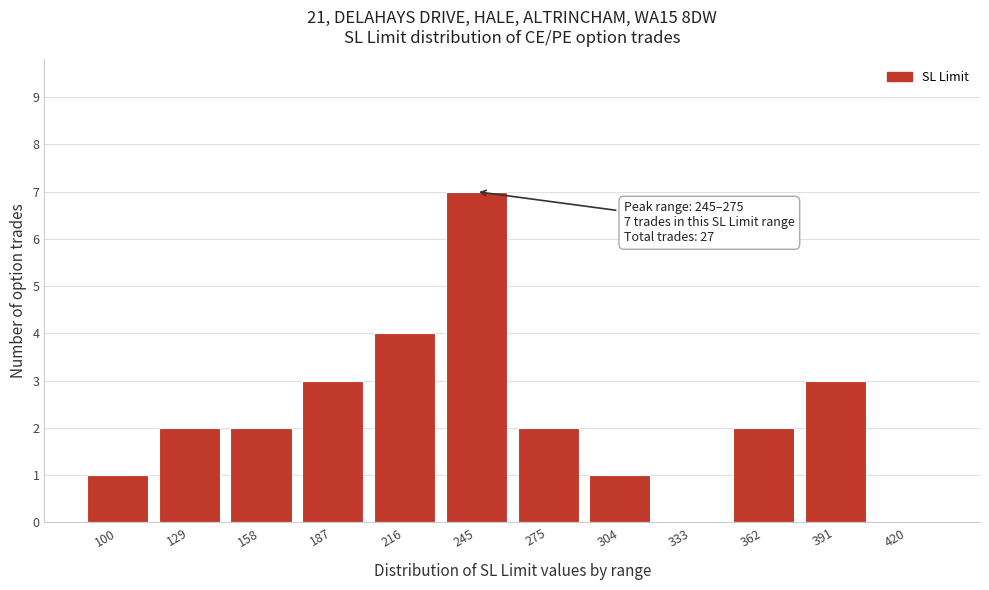

Reading left to right, transcribe all the data shown in this chart.

100=1	129=2	158=2	187=3	216=4	245=7	275=2	304=1	333=0	362=2	391=3	420=0